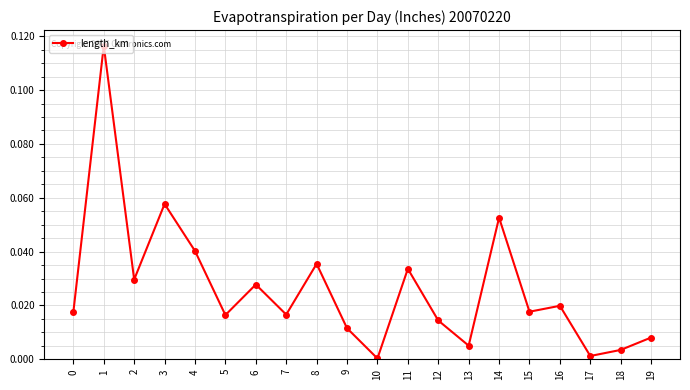

True or false: the data shows 0.2 at 1.

False